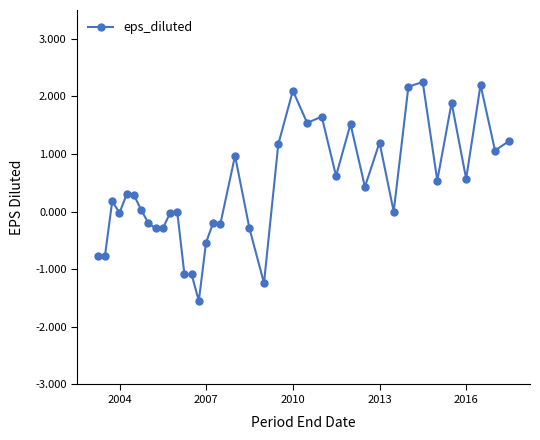

True or false: the data has more than 2 interior local peaks.

True